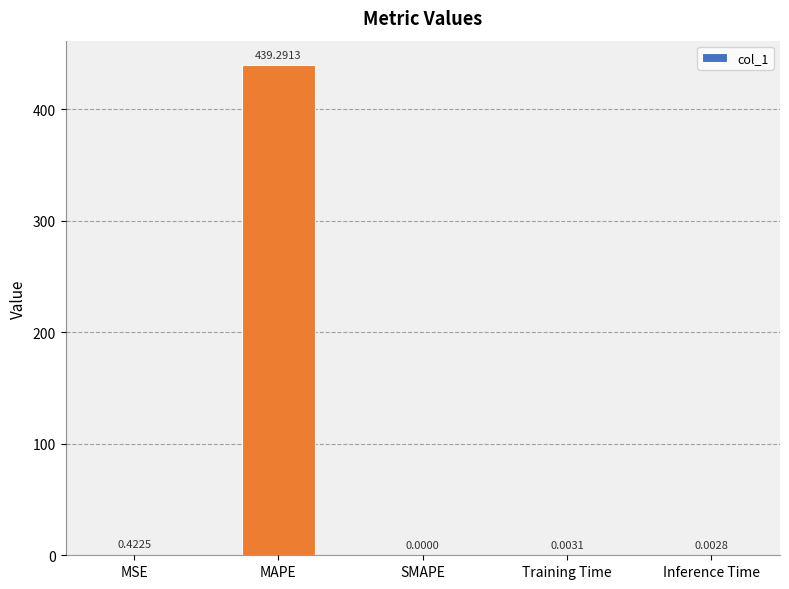

At which category does the chart reach its peak across all series?

MAPE